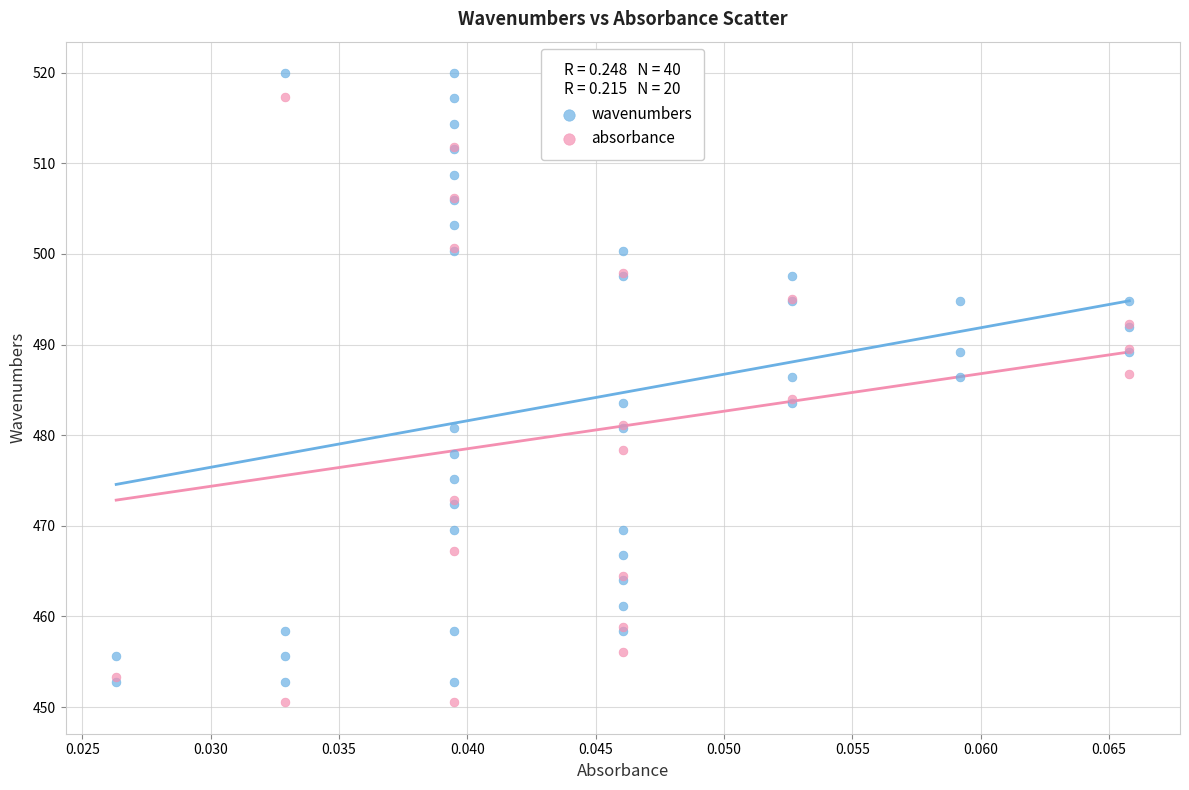

What are all the series names shown in the legend?

wavenumbers, absorbance